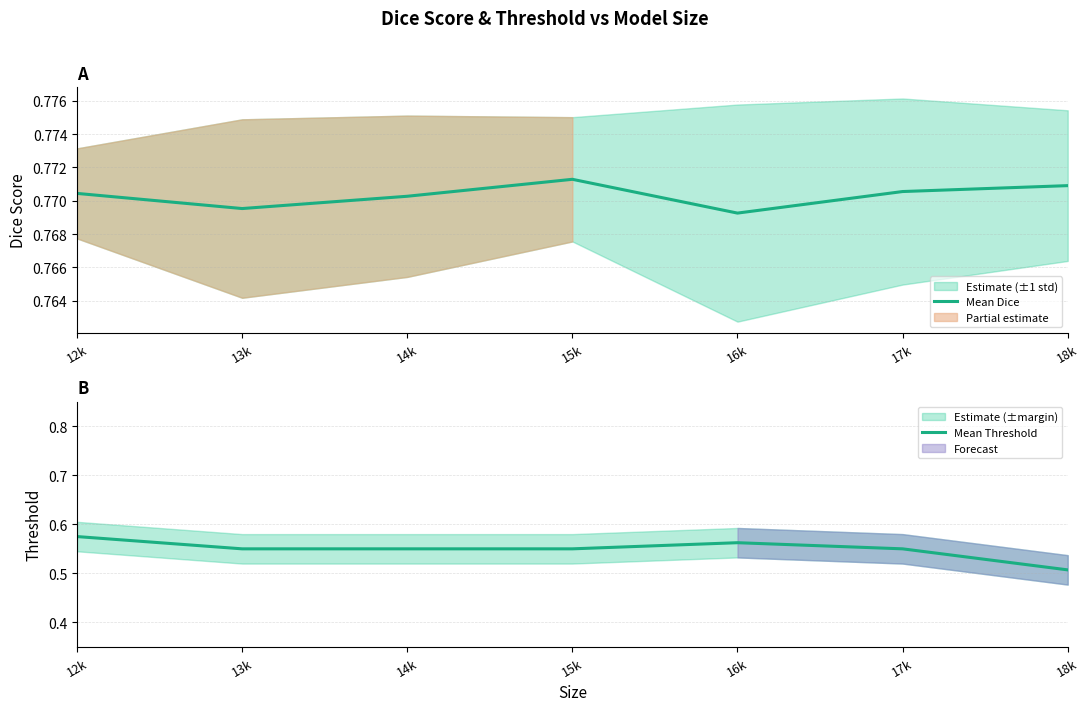

The Mean Threshold series shows 0.5 at 18k. True or false?

True